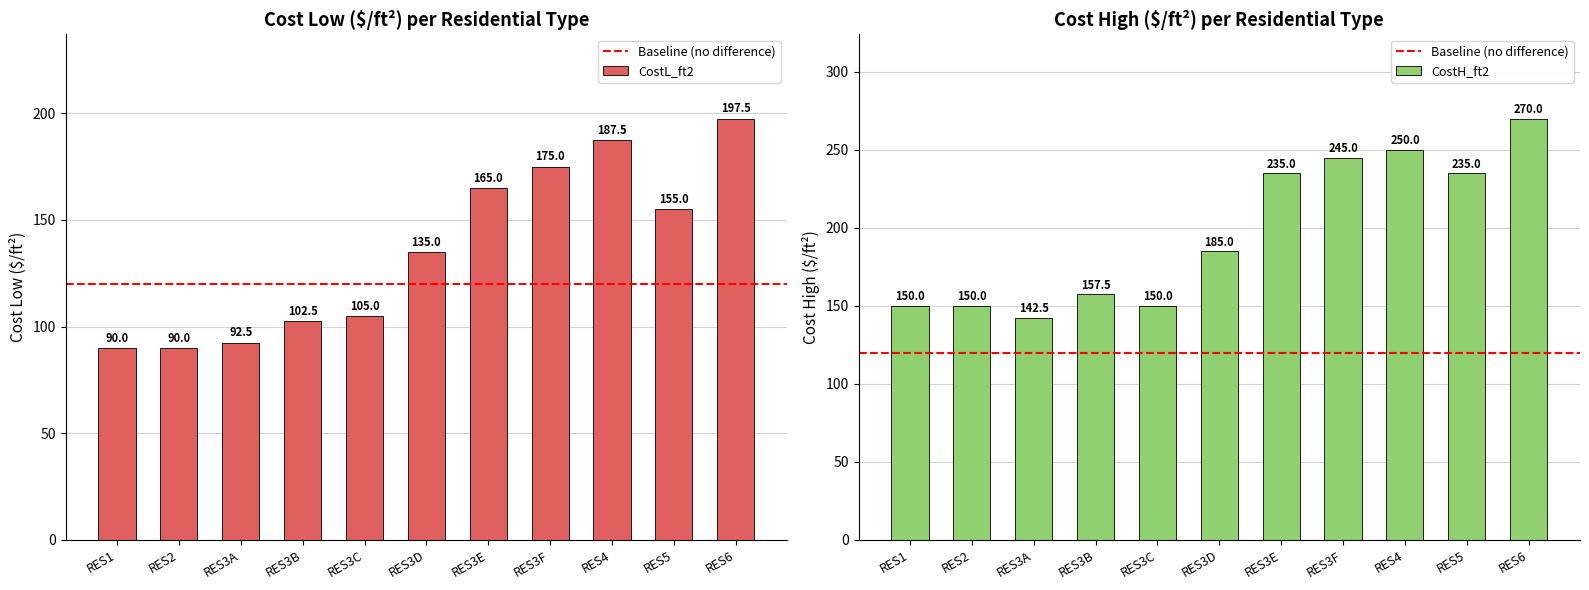

What is the difference between the CostL_ft2 values at RES4 and RES3D?

52.5